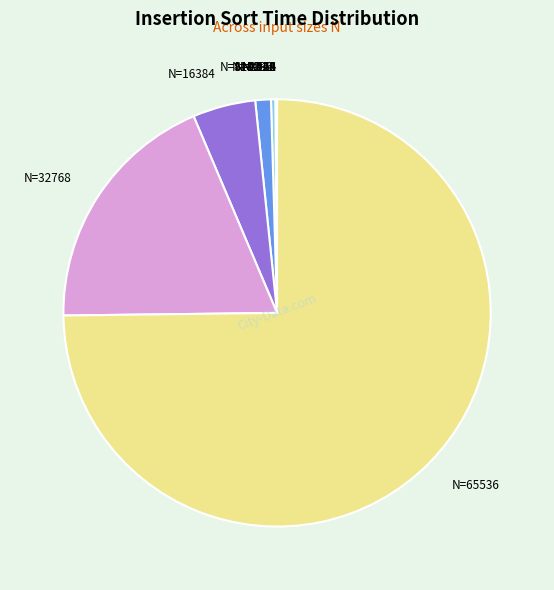

Which slice is the largest?

N=65536